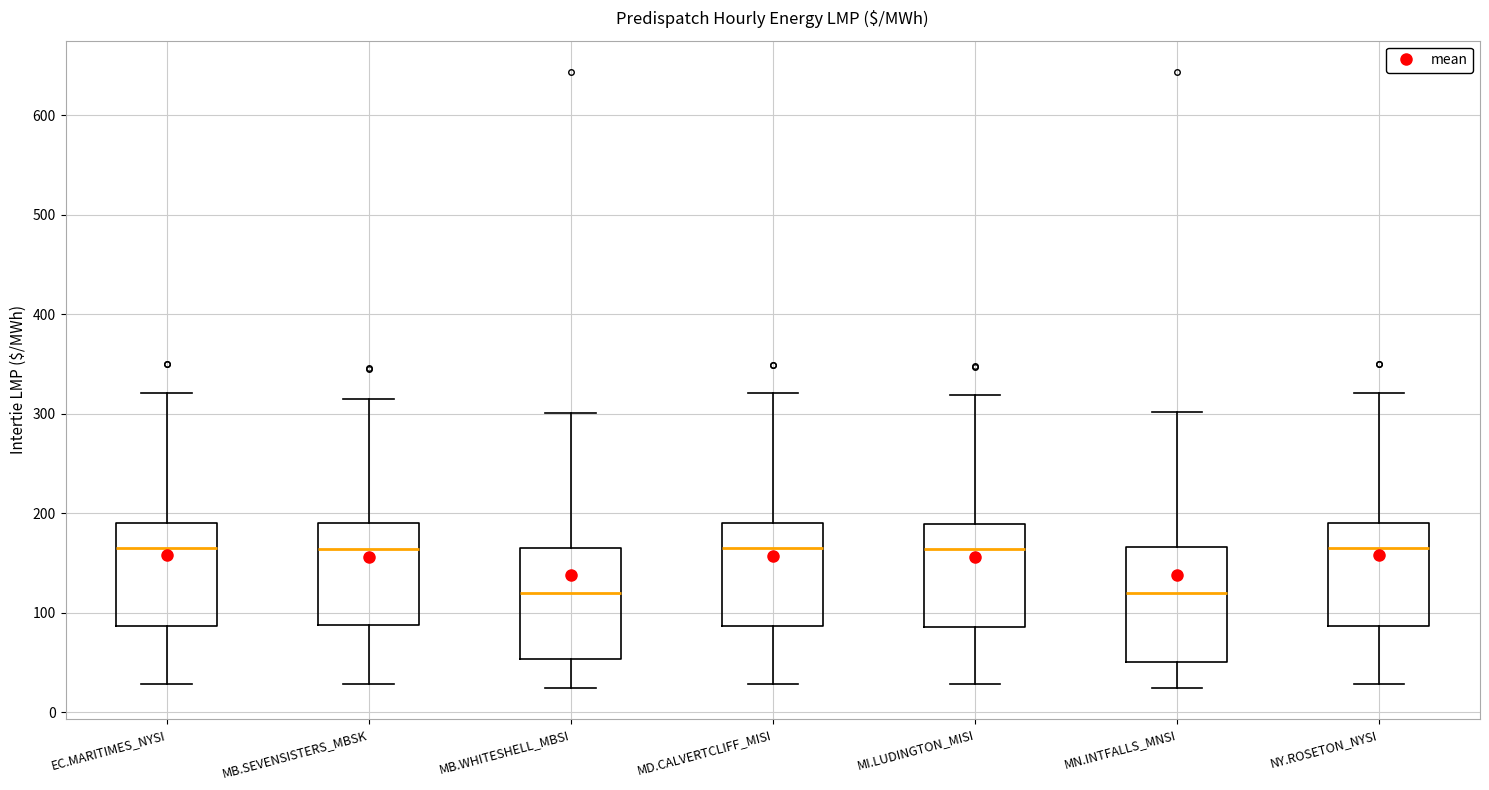

Reading left to right, transcribe this box plot: for each box, give where its median line is, the range the box spans, and where its two whiskers end, as read against the y-axis. The values are not printed on the chart, so give them approximately, as read against the axis.

EC.MARITIMES_NYSI: median 170, box 90 to 190, whiskers 30 to 320
MB.SEVENSISTERS_MBSK: median 160, box 90 to 190, whiskers 30 to 310
MB.WHITESHELL_MBSI: median 120, box 50 to 170, whiskers 20 to 300
MD.CALVERTCLIFF_MISI: median 160, box 90 to 190, whiskers 30 to 320
MI.LUDINGTON_MISI: median 160, box 90 to 190, whiskers 30 to 320
MN.INTFALLS_MNSI: median 120, box 50 to 170, whiskers 20 to 300
NY.ROSETON_NYSI: median 170, box 90 to 190, whiskers 30 to 320